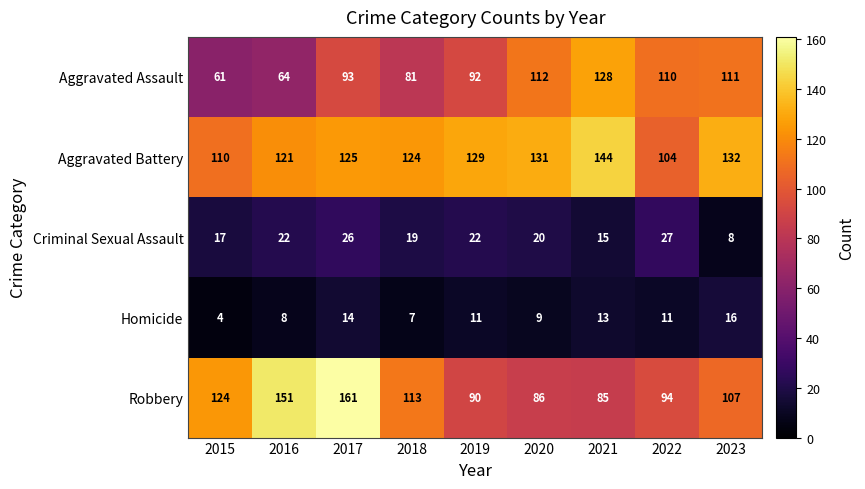

Which series changed the most between 2018 and 2019?

Robbery